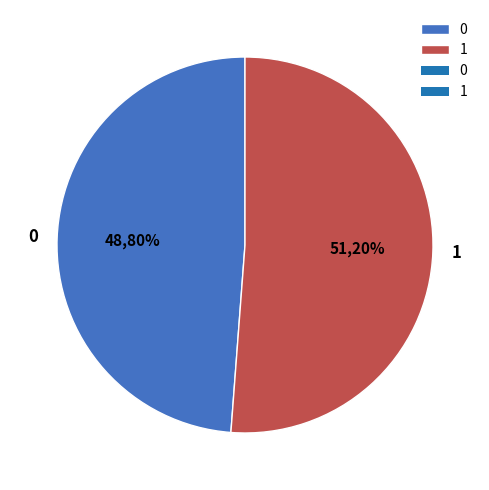

Combined, do 0 and 1 account for over 50%?

Yes